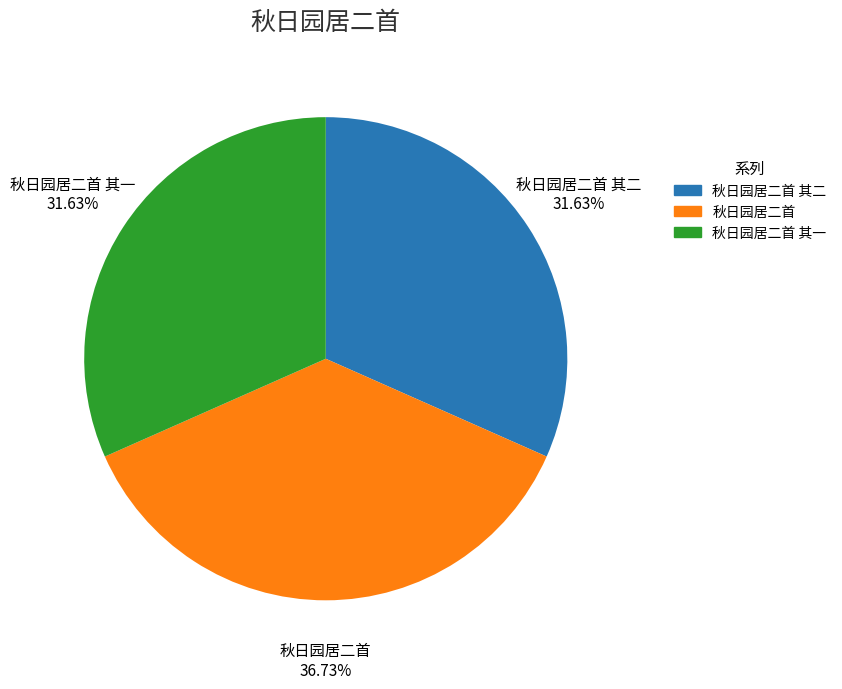

How many segments does this pie chart have?

3